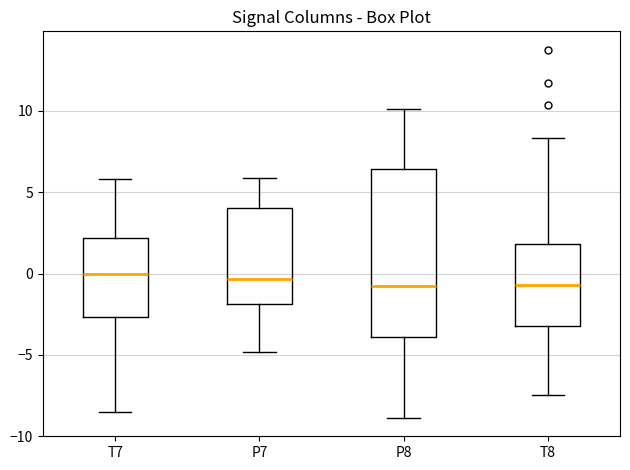

Reading left to right, read every box against the y-axis: the position of its median line, the range the box covers, and the ends of its whiskers. The values are not printed on the chart, so give them approximately, as read against the axis.

T7: median 0.0, box -2.5 to 2.0, whiskers -8.5 to 6.0
P7: median -0.5, box -2.0 to 4.0, whiskers -5.0 to 6.0
P8: median -1.0, box -4.0 to 6.5, whiskers -9.0 to 10.0
T8: median -0.5, box -3.0 to 2.0, whiskers -7.5 to 8.5